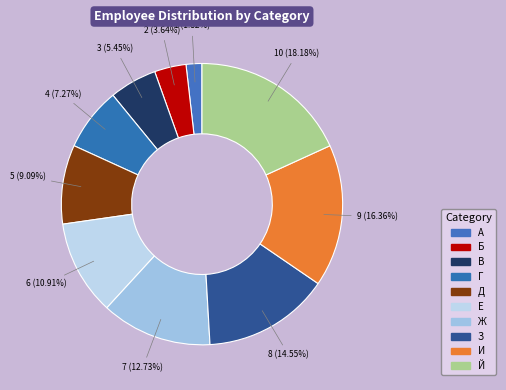

The З slice represents 25% of the pie. True or false?

False